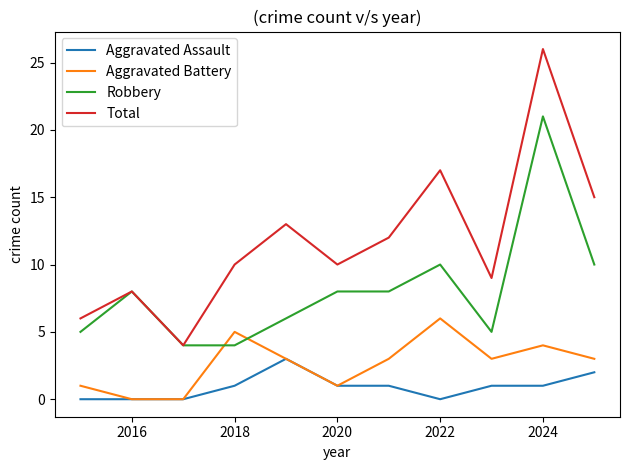

Which series has the largest range (max minus min)?

Total